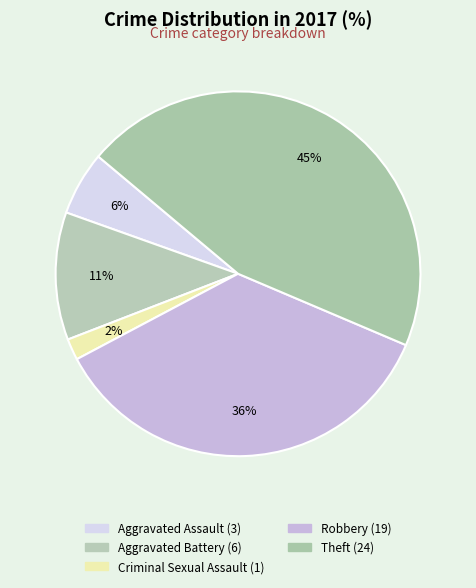

Approximately how many times larger is the value at Robbery compared to Aggravated Battery?

3.2